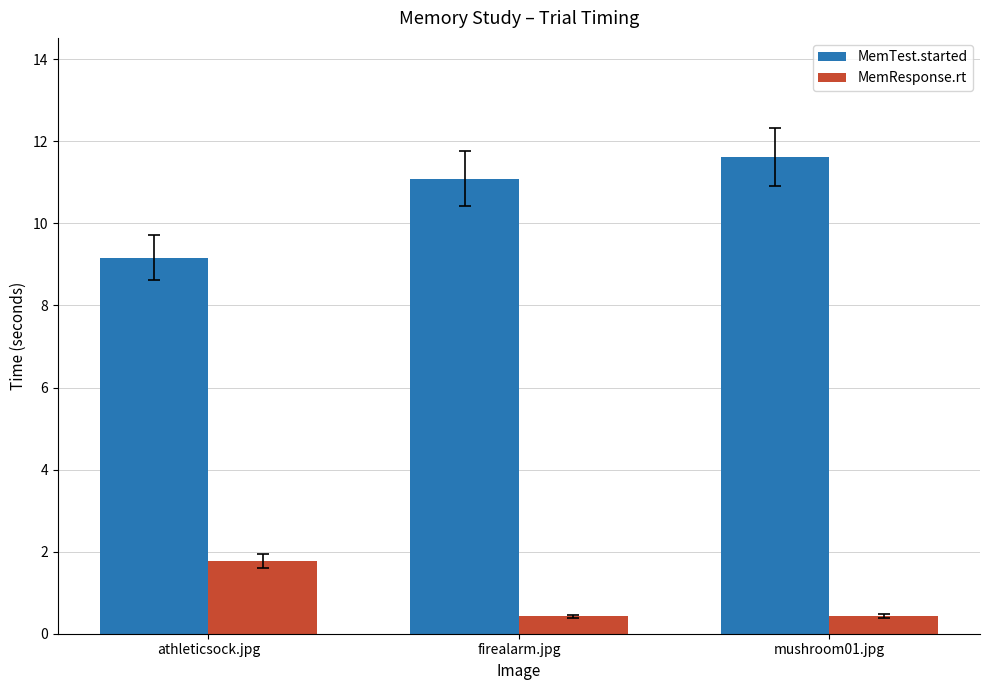

Does the chart contain any negative values?

No